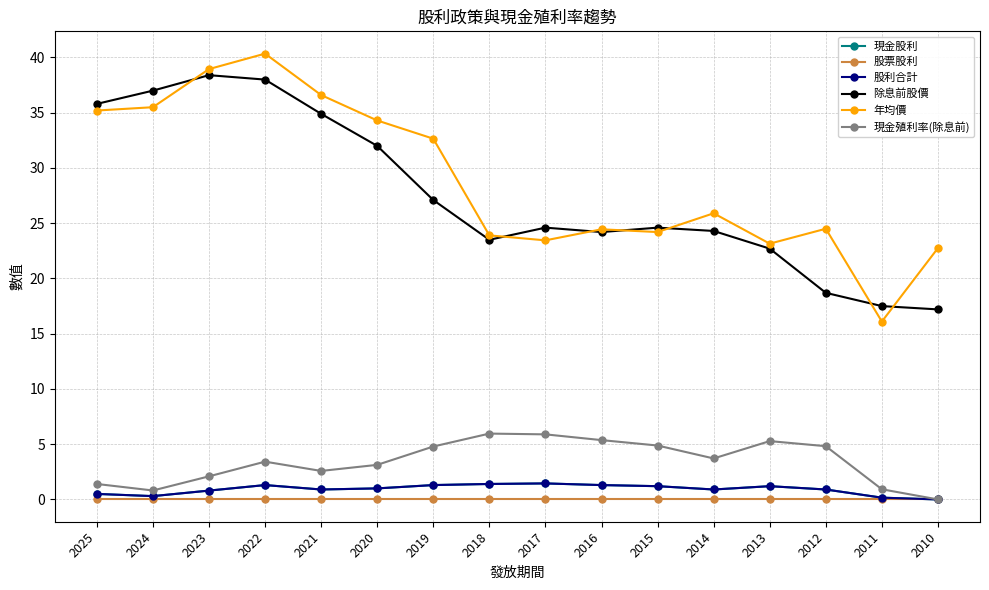

List the labels in order of 現金殖利率(除息前) value, largest first.

2018, 2017, 2016, 2013, 2015, 2012, 2019, 2014, 2022, 2020, 2021, 2023, 2025, 2011, 2024, 2010